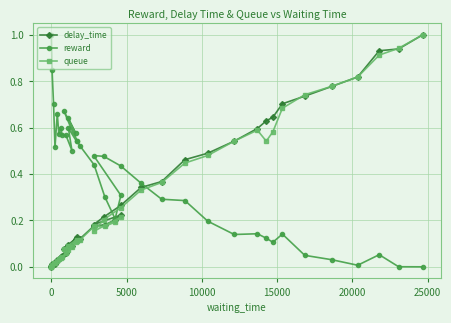

How many interior local valleys does the delay_time series have?

6